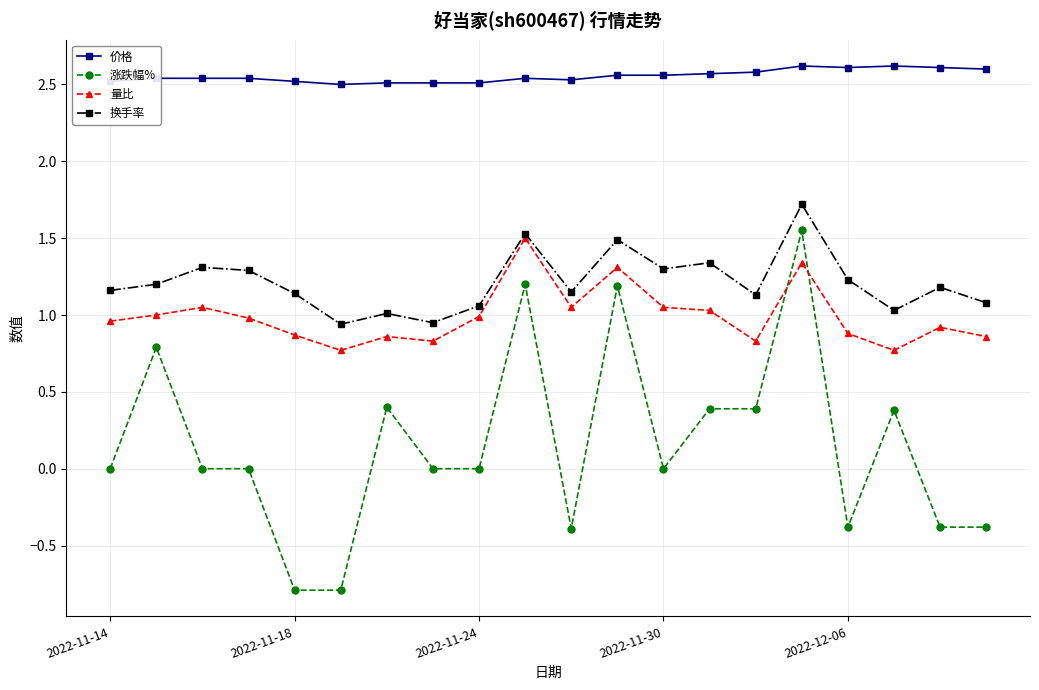

True or false: 量比 has more than 1 interior local peaks.

True